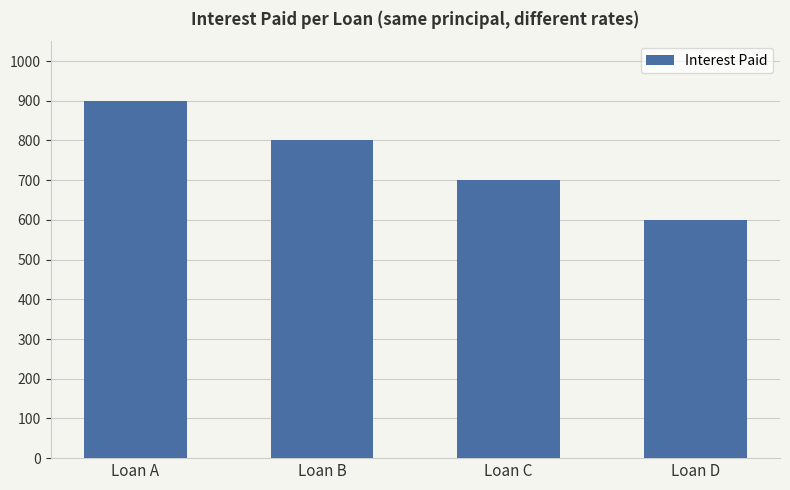

What value does the data have at Loan A?

900